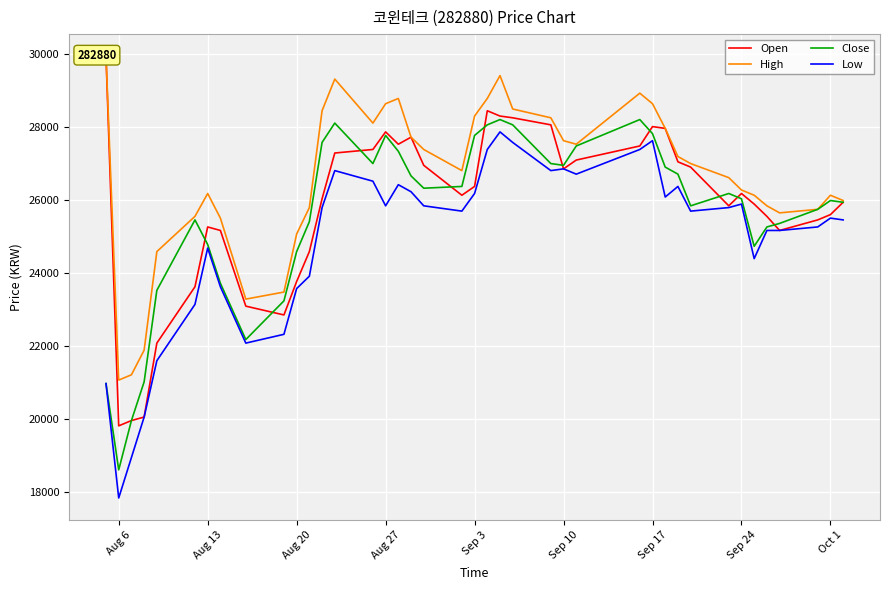

How many times do Open and Close cross each other?

10